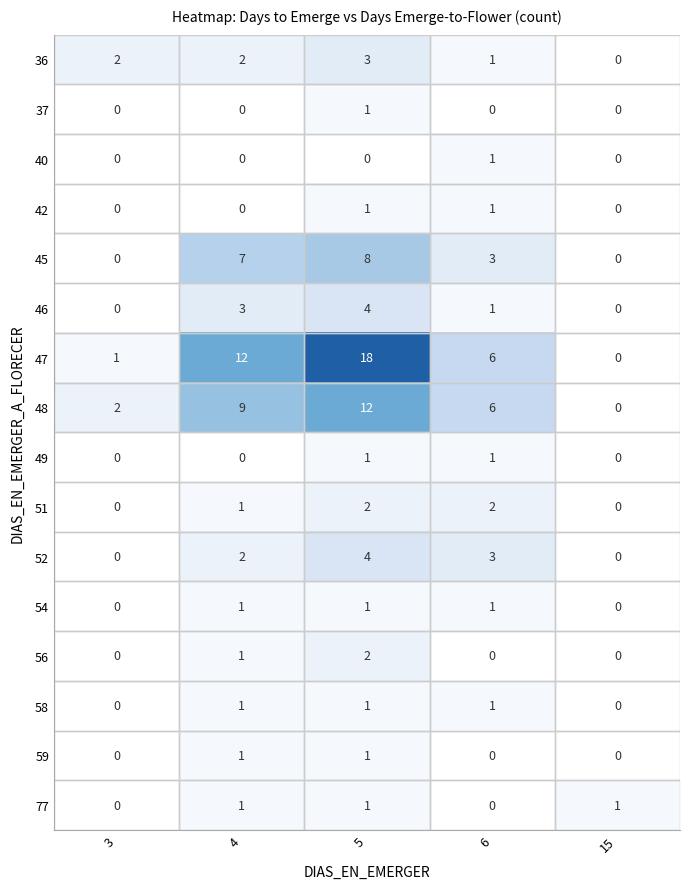

What is the greatest value displayed?

18